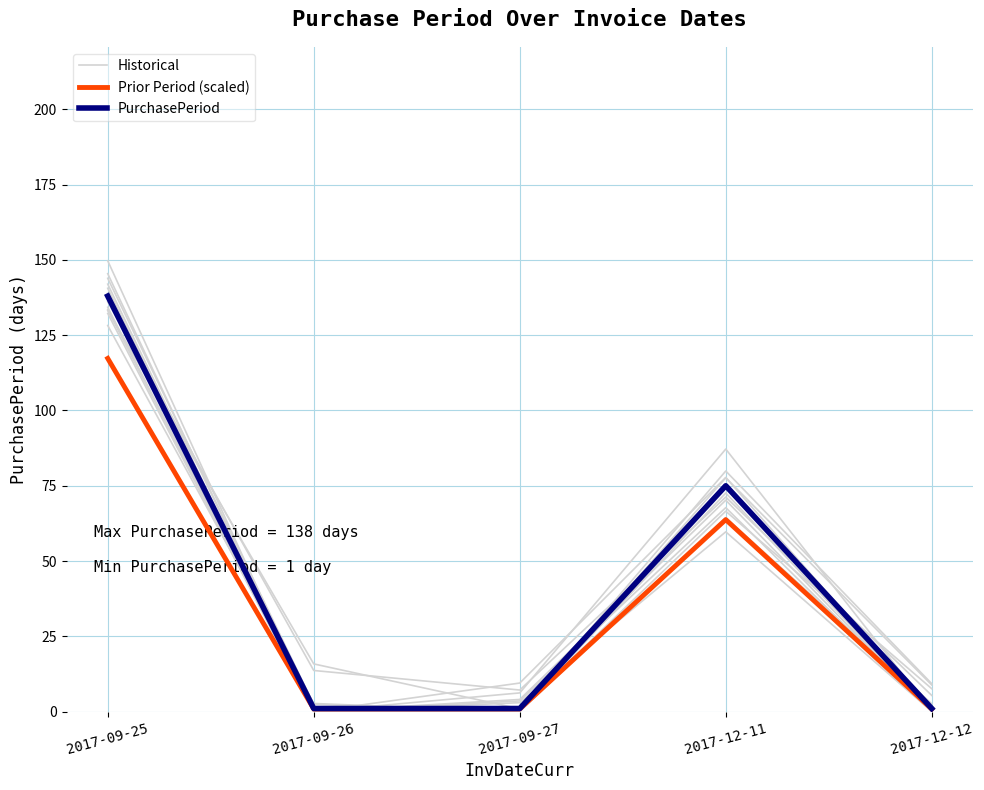

What position from the right is 2017-09-26?

4